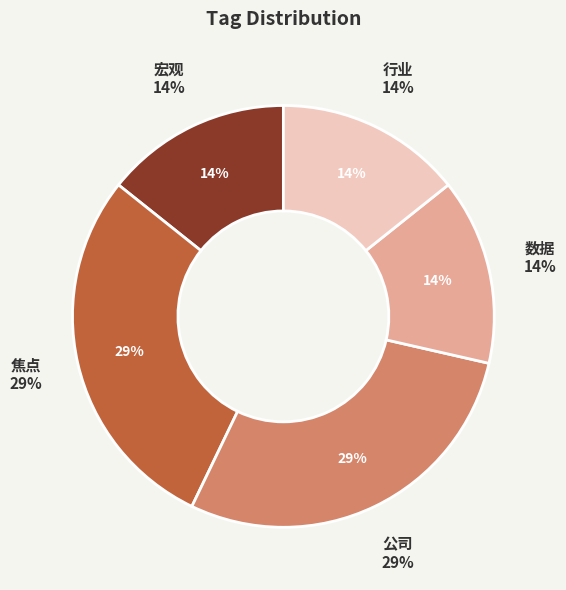

True or false: 宏观 accounts for 14% of the total.

True